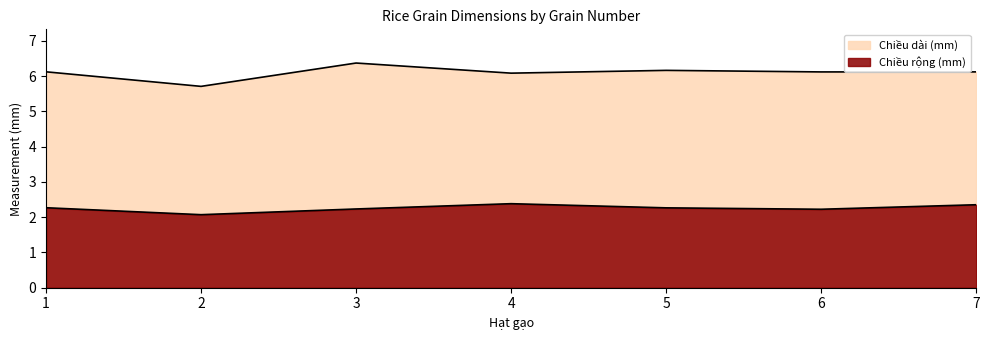

Rank the series by their average value, from highest to lowest.

Chiều dài (mm), Chiều rộng (mm)